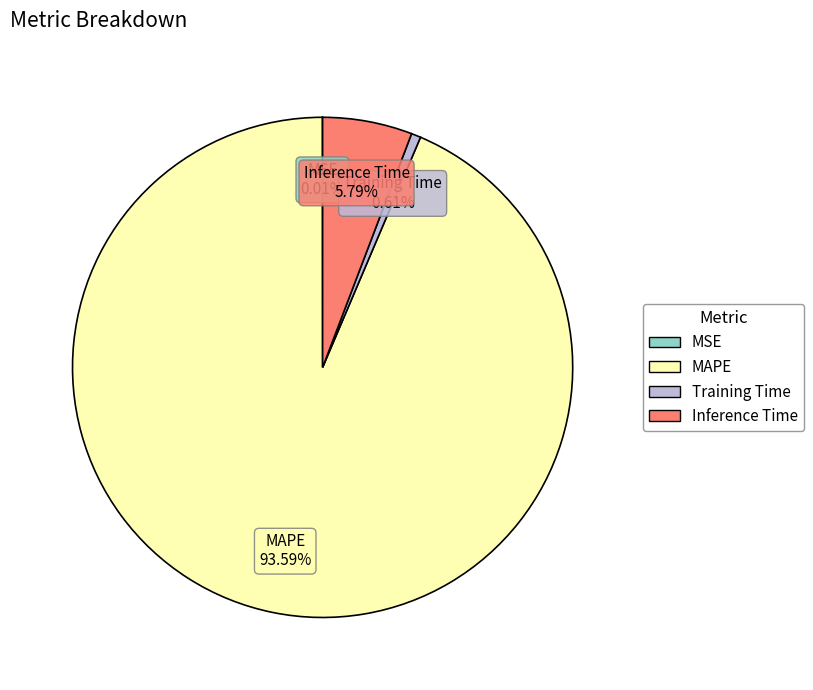

Which category has the biggest portion of the pie?

MAPE